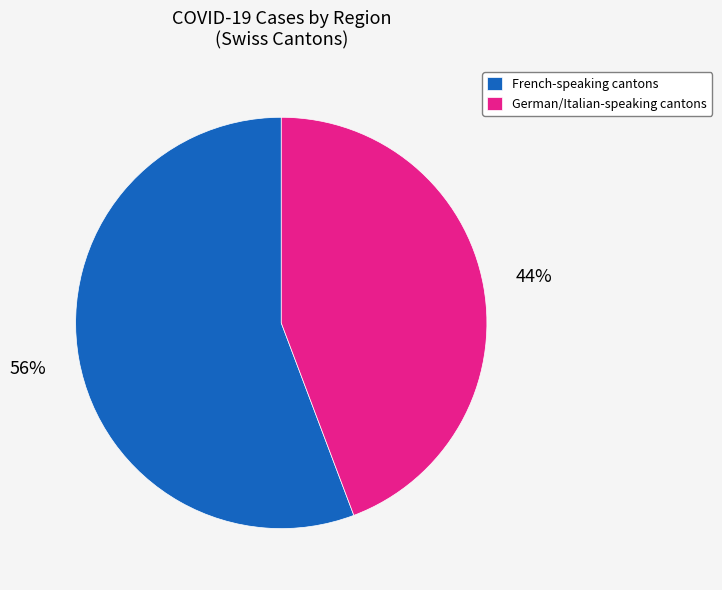

Between French-speaking cantons and German/Italian-speaking cantons, which is larger?

French-speaking cantons